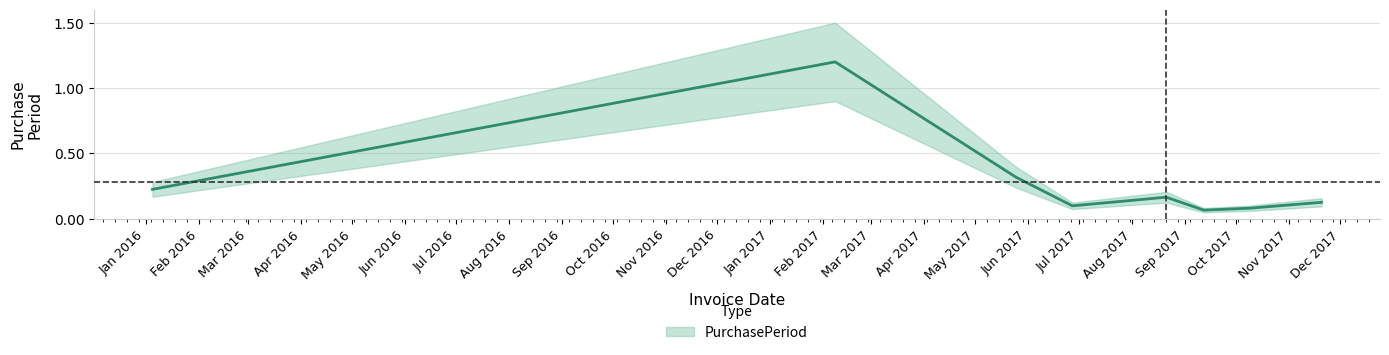

What is the label of the 1st point from the right?

2017-11-20